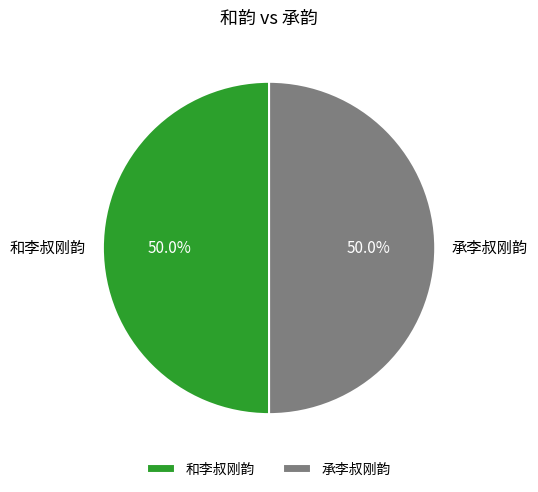

What is the ratio of the value at 和李叔刚韵 to the value at 承李叔刚韵?

1.0